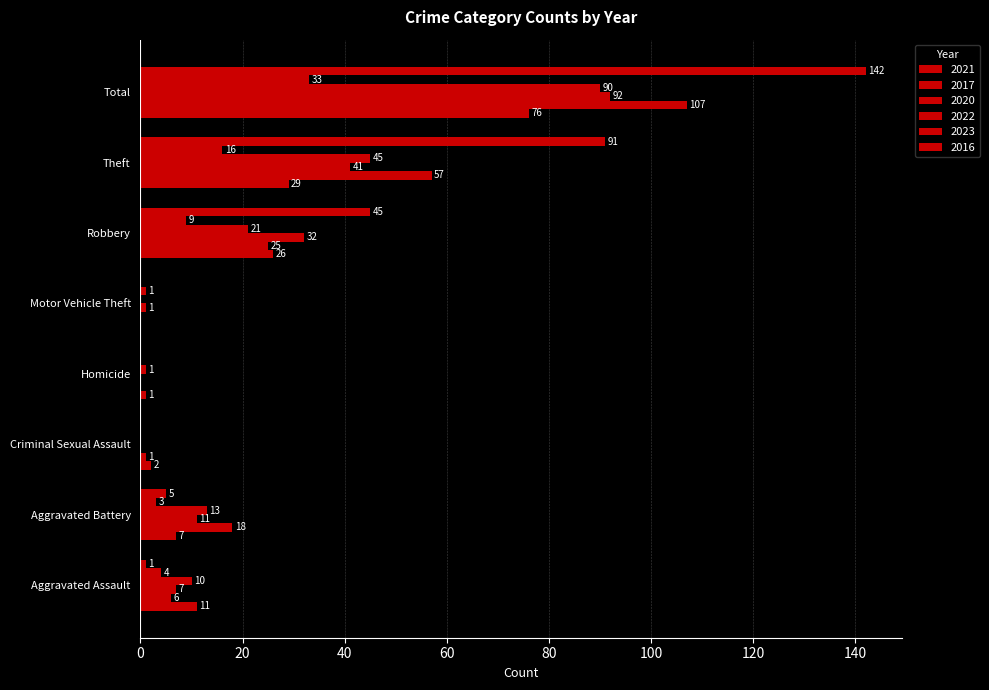

Which category has the highest value in the 2020 series?

Total